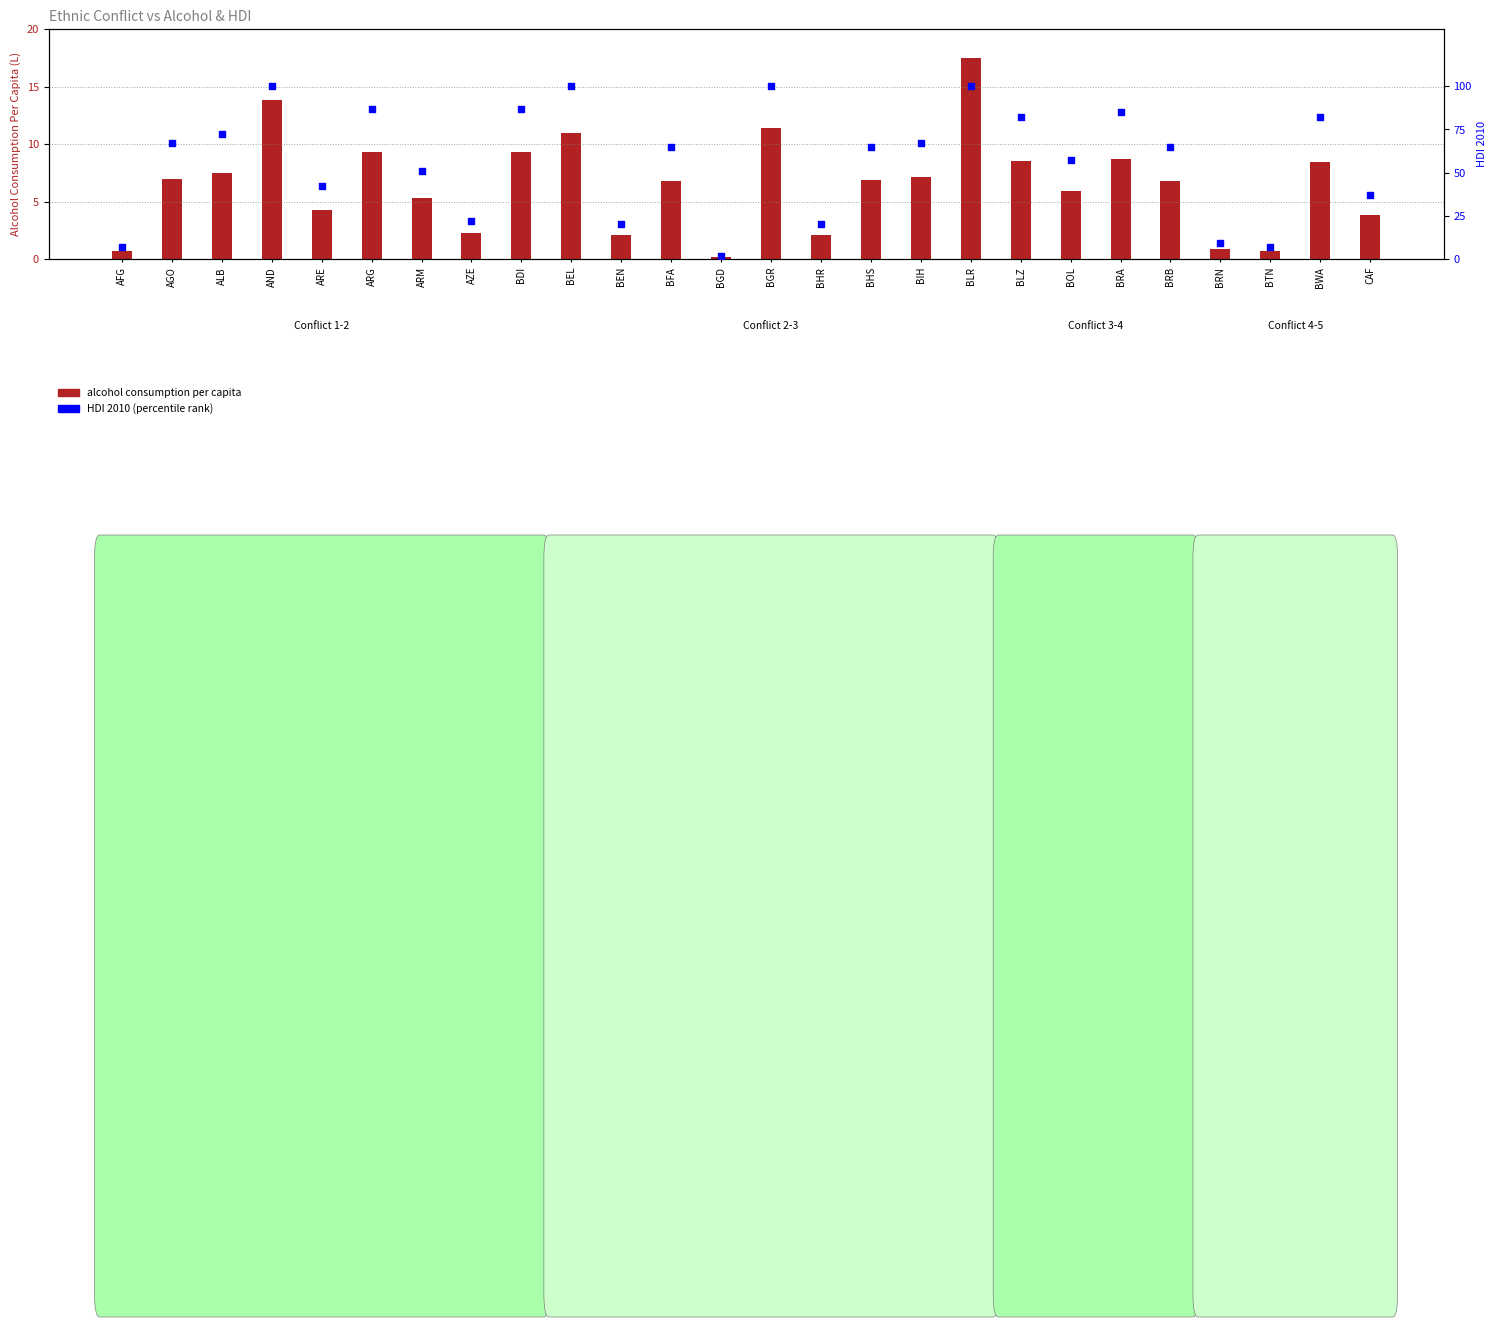

Which series has the largest total across all categories?

HDI 2010 (percentile rank)